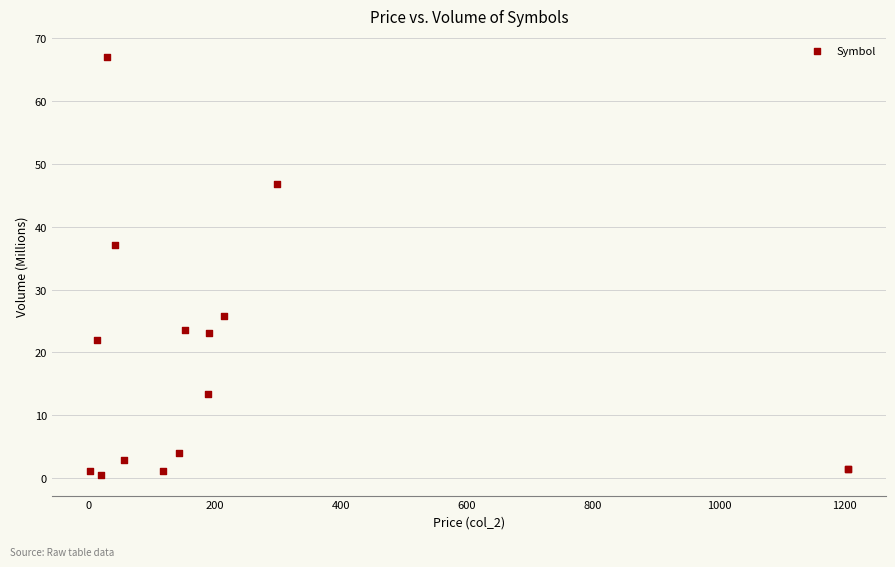

What Y value in the scatter plot is closest to 33?

37.1